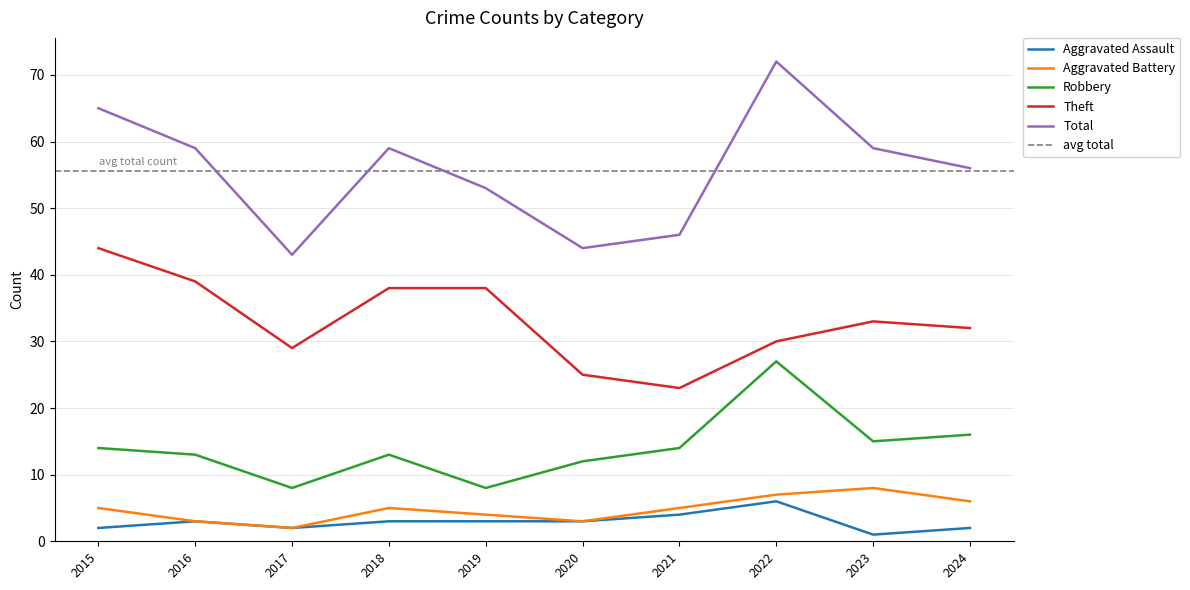

What are all the series names shown in the legend?

Aggravated Assault, Aggravated Battery, Robbery, Theft, Total